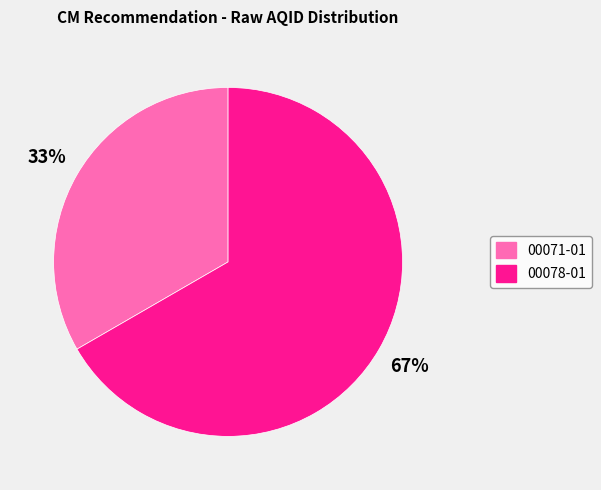

What is the largest slice in the pie chart?

00078-01